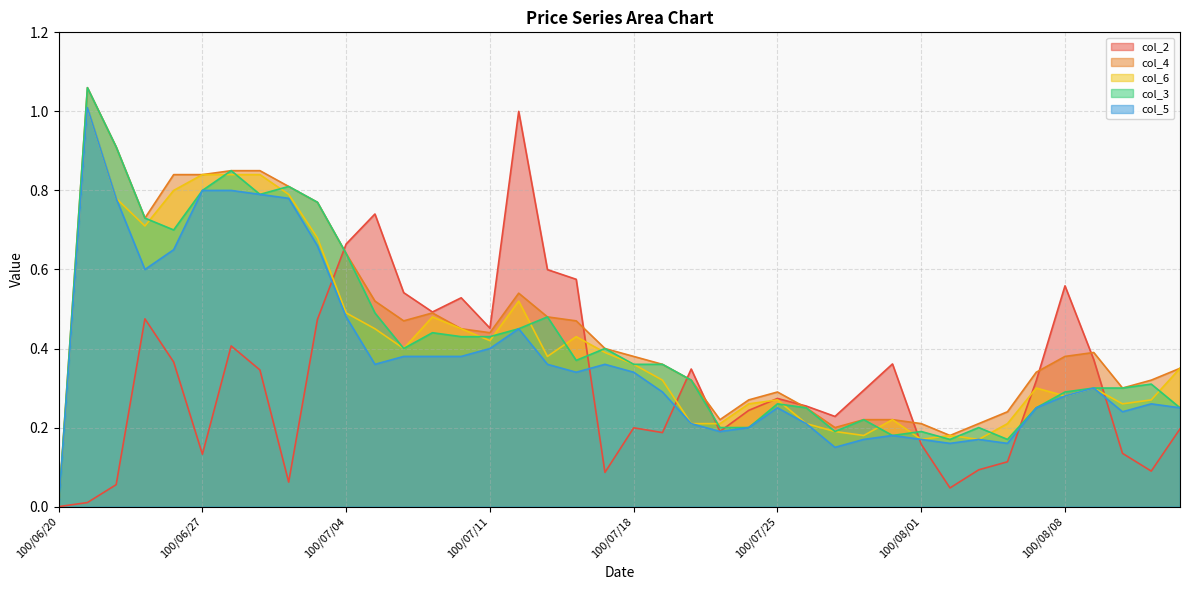

At which label does col_2 reach its minimum?

100/06/20